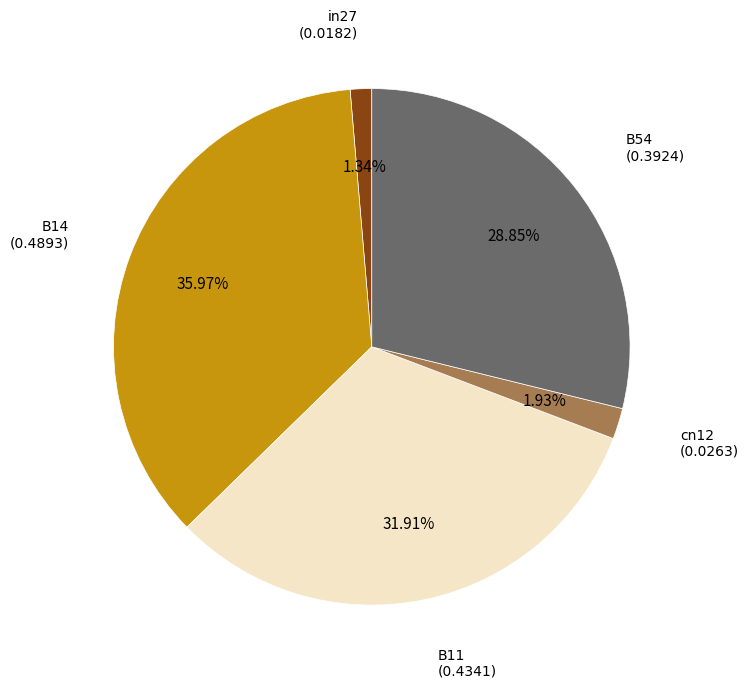

Does any single category account for the majority?

No